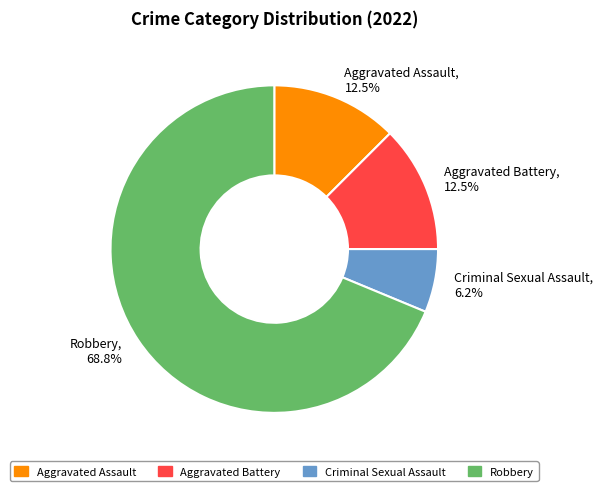

What is the ratio of the value at Criminal Sexual Assault to the value at Aggravated Assault?

0.5